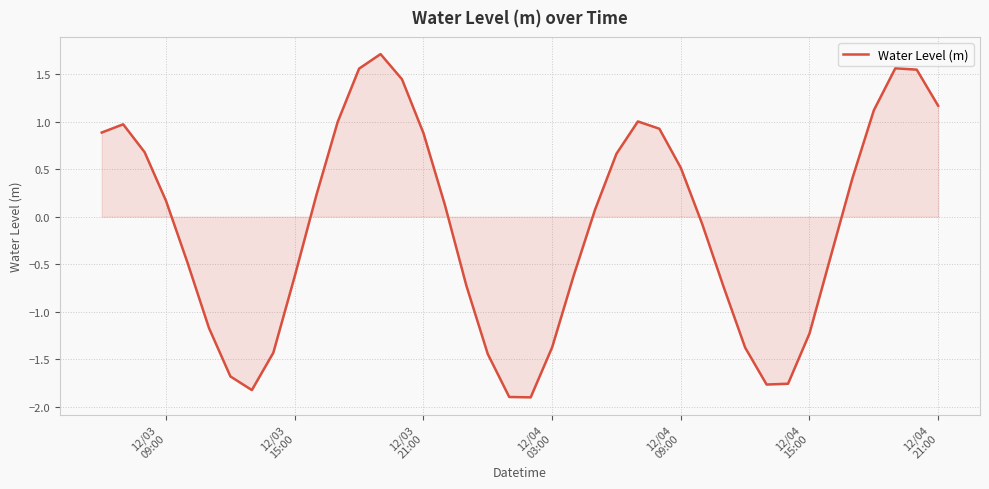

What is the maximum value shown in the chart?

1.7